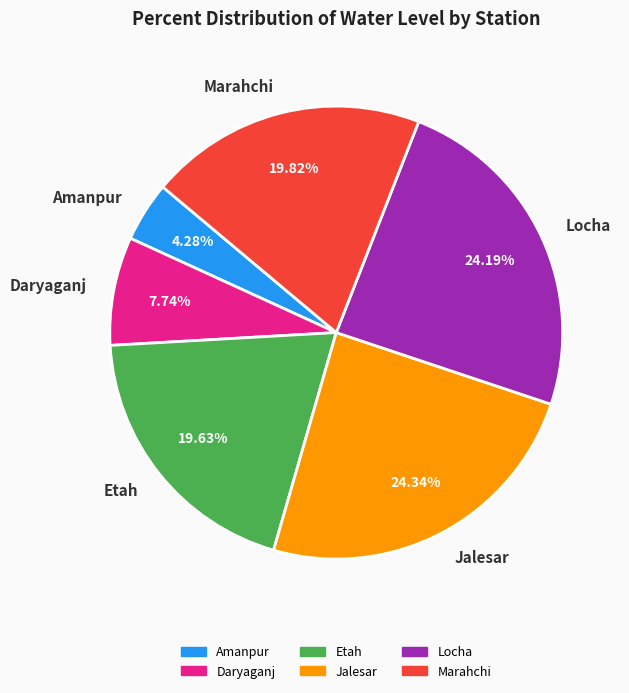

How many slices are in this pie chart?

6